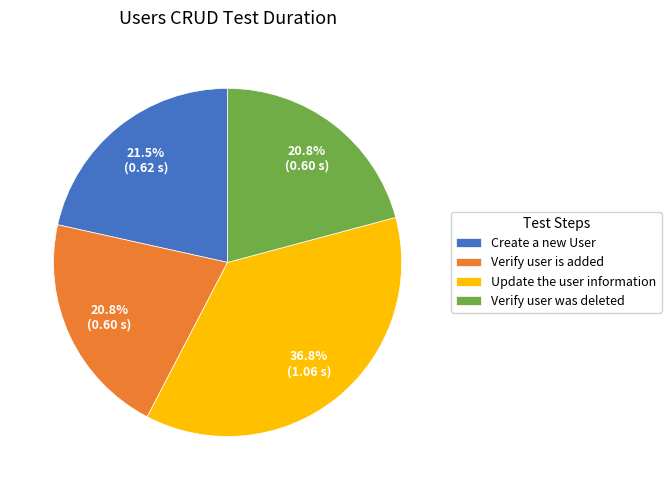

Do Verify user is added and Update the user information together represent more than half of the pie?

Yes